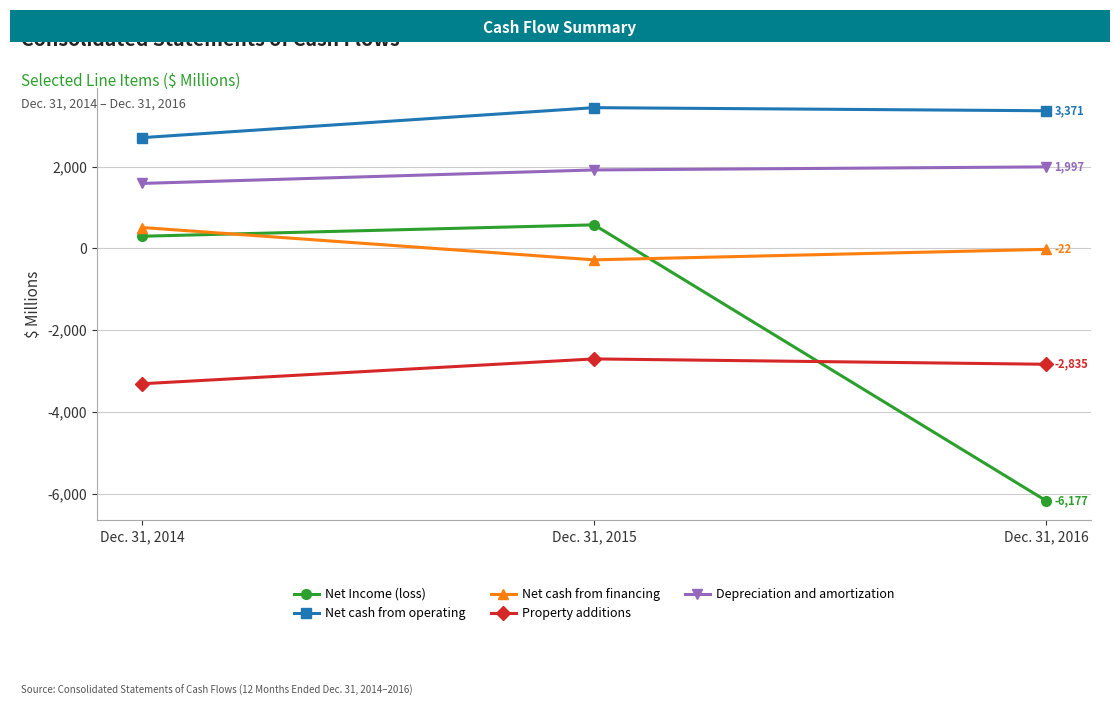

Reading left to right, list all the values displayed in this chart.

Net Income (loss): 299	578	-6177
Net cash from operating: 2713	3447	3371
Net cash from financing: 513	-279	-22
Property additions: -3312	-2704	-2835
Depreciation and amortization: 1592	1922	1997